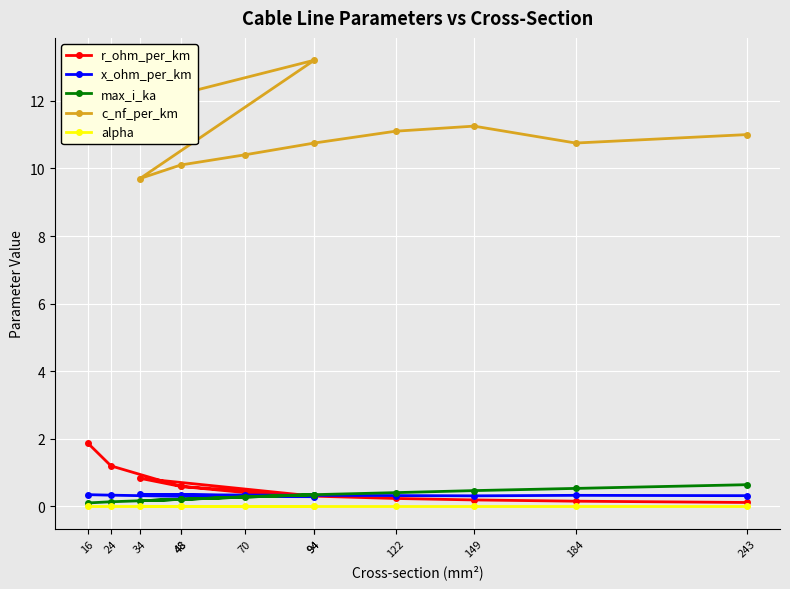

Is it true that r_ohm_per_km equals 0.2 at 70?

False